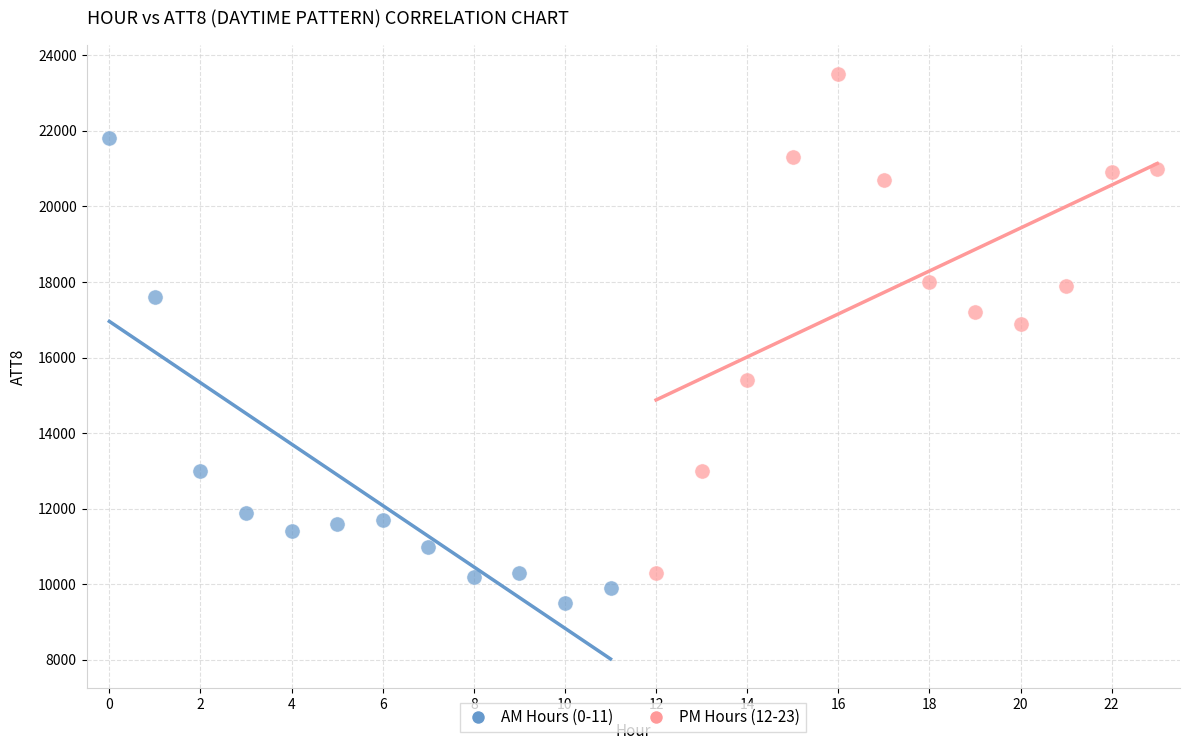

Which series has the widest spread of Y values?

PM Hours (12-23)